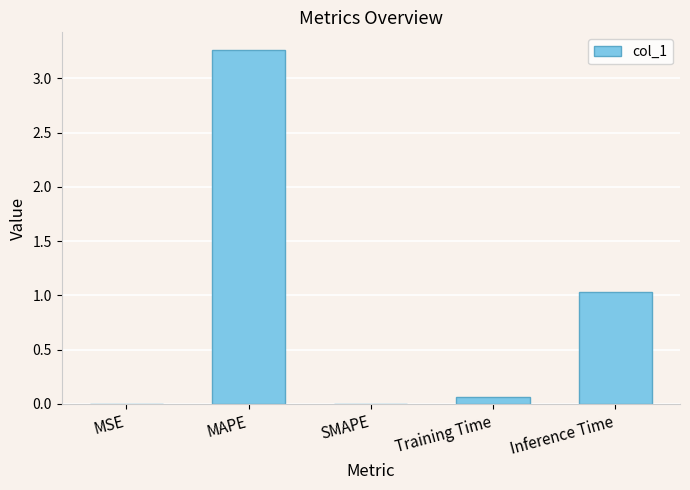

The value at MAPE is 5.8. True or false?

False